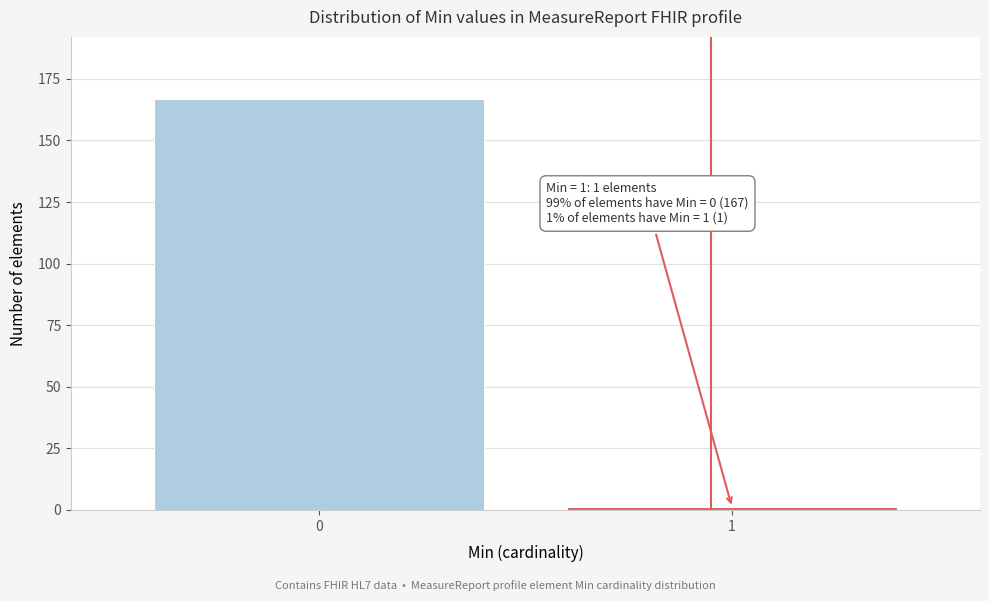

Reading left to right, what are all the values shown in this chart?

0=167	1=1